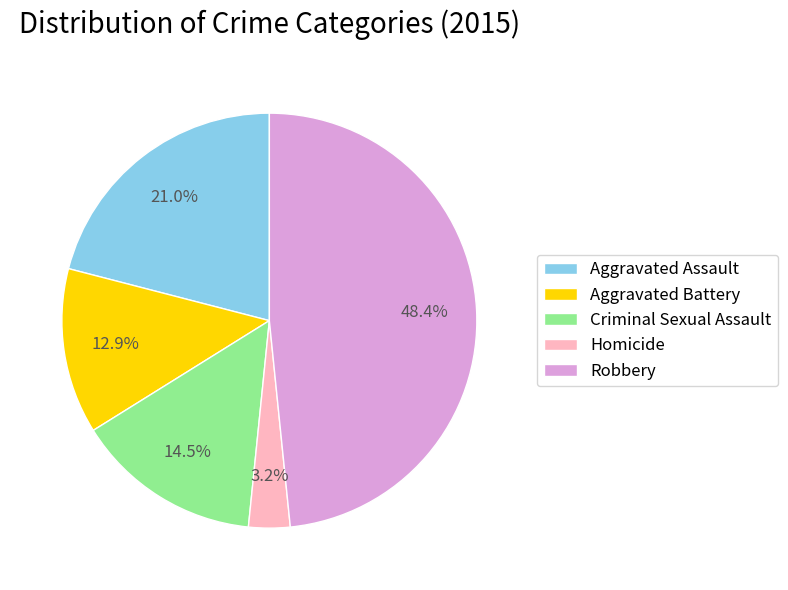

Between Homicide and Criminal Sexual Assault, which is larger?

Criminal Sexual Assault